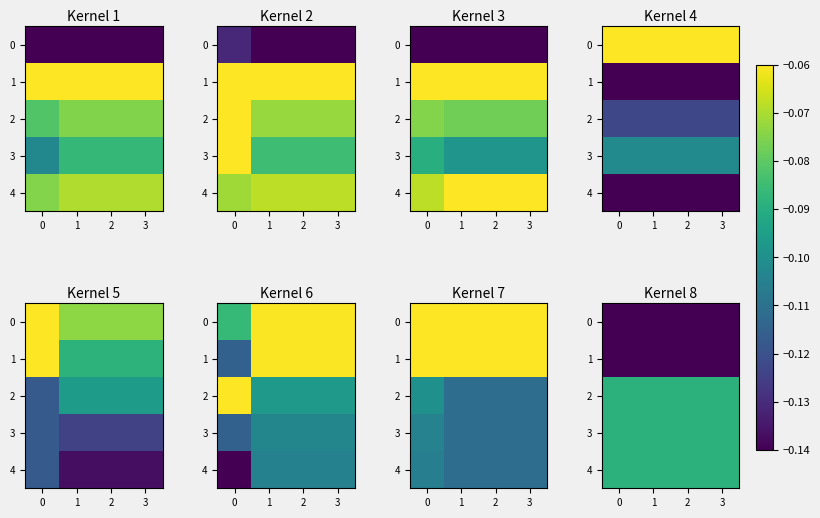

Which has a higher value, 3 or 0?

3